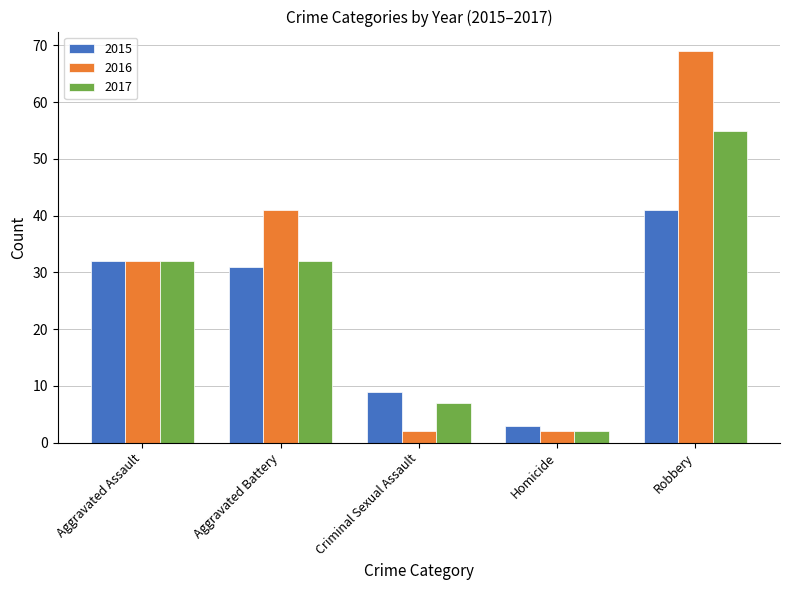

What is the total value across all series at Robbery?

165